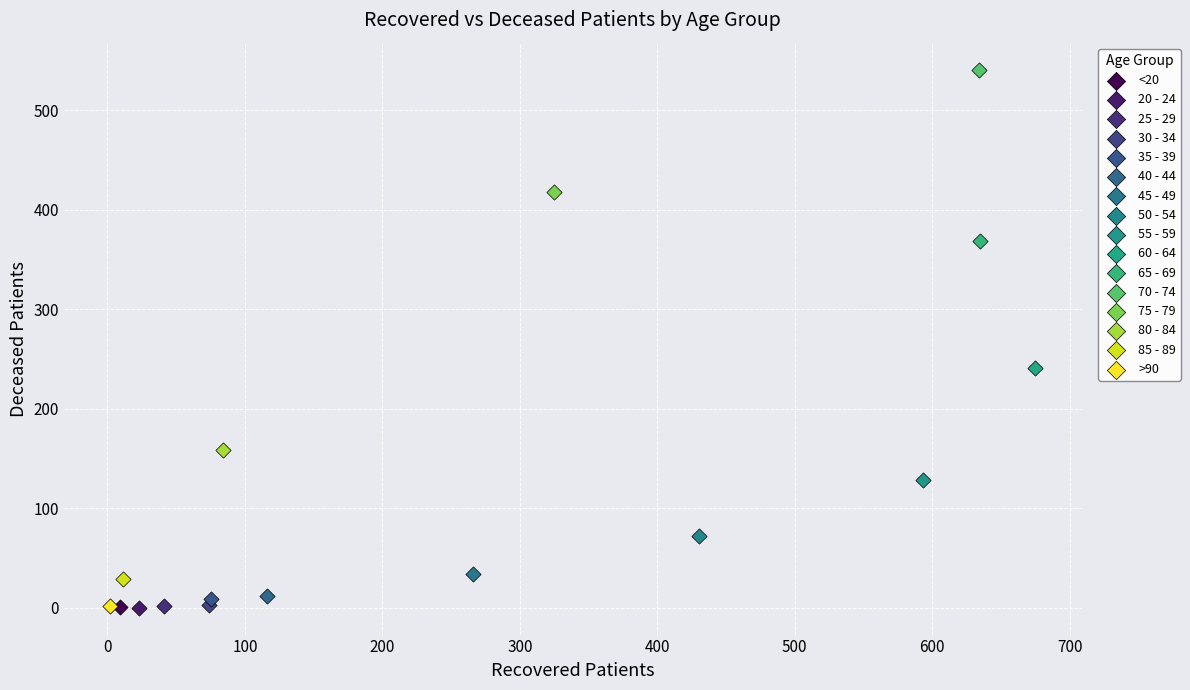

What are all the series names shown in the legend?

<20, 20 - 24, 25 - 29, 30 - 34, 35 - 39, 40 - 44, 45 - 49, 50 - 54, 55 - 59, 60 - 64, 65 - 69, 70 - 74, 75 - 79, 80 - 84, 85 - 89, >90